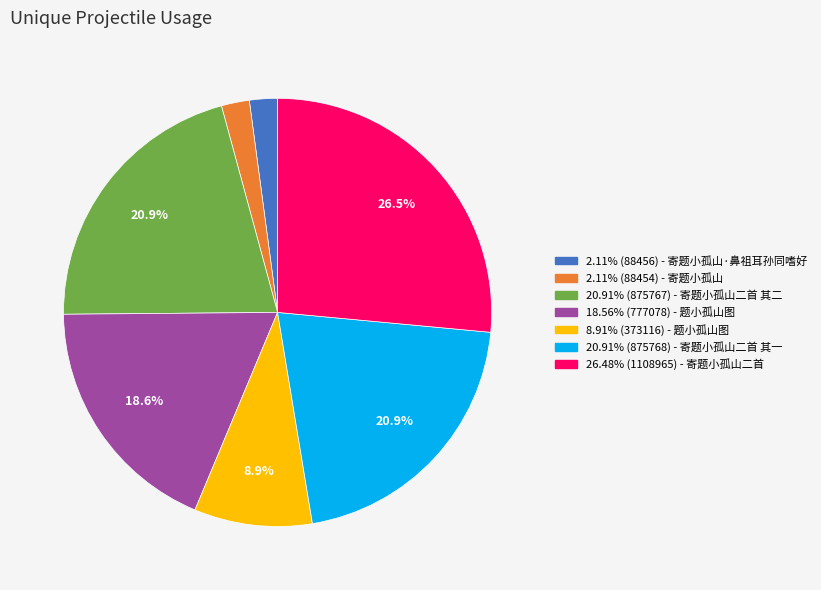

Is there any slice that represents more than half of the pie?

No